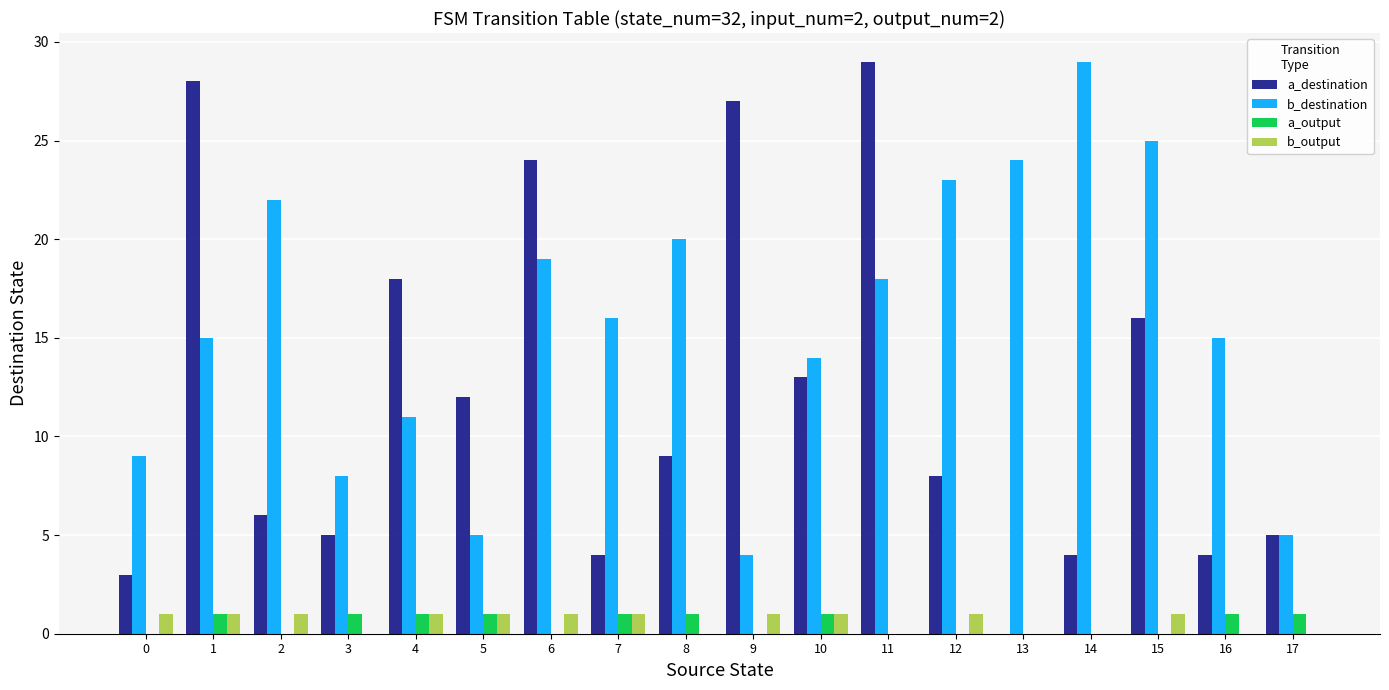

Which series has the largest total across all categories?

b_destination